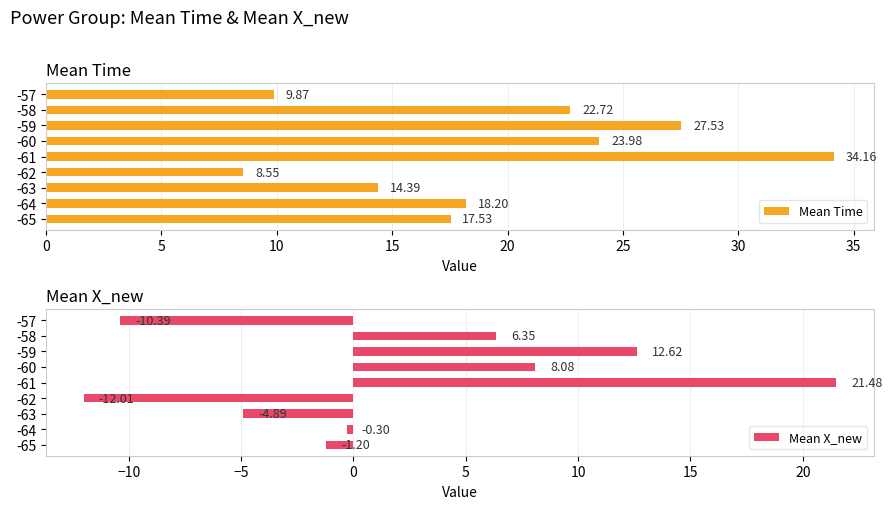

What is the sum of all Mean Time values?

176.9